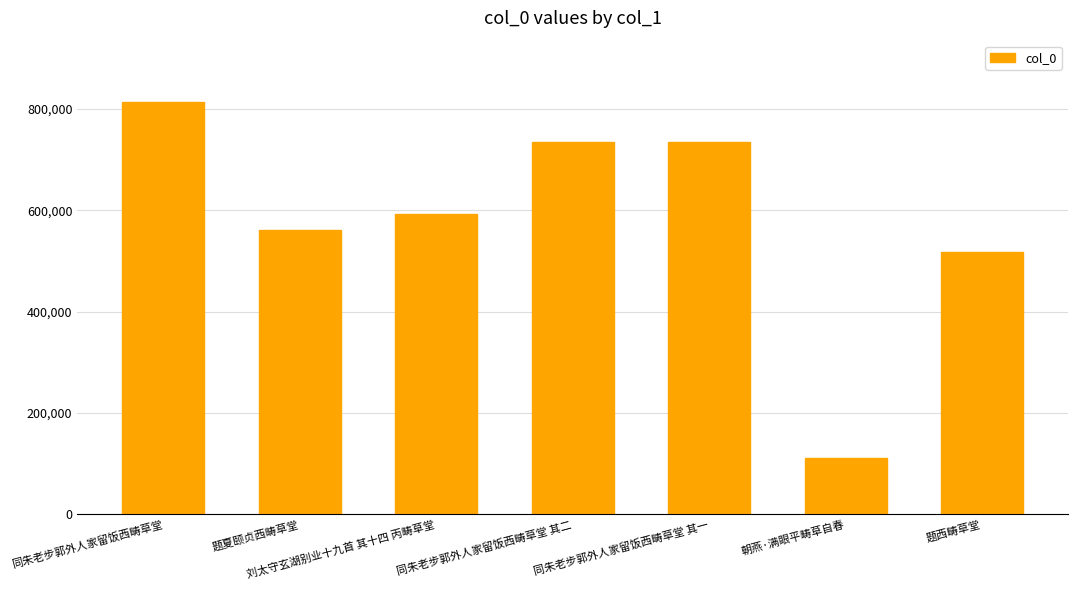

The chart shows a value of 473933 at 同朱老步郭外人家留饭西畴草堂 其一. True or false?

False